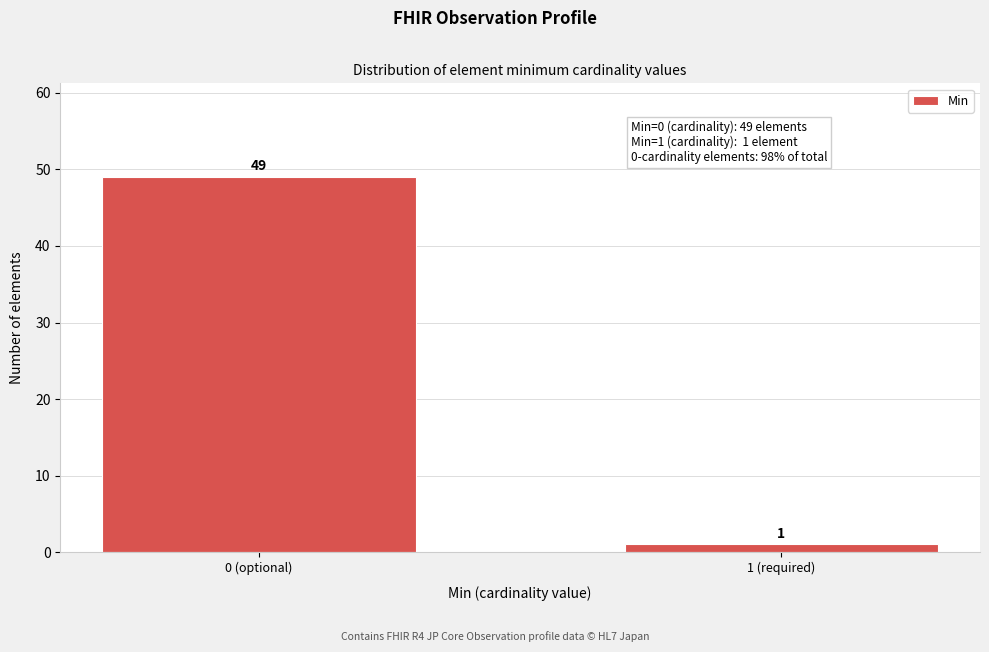

Reading right to left, transcribe all the data shown in this chart.

1 (required)=1	0 (optional)=49